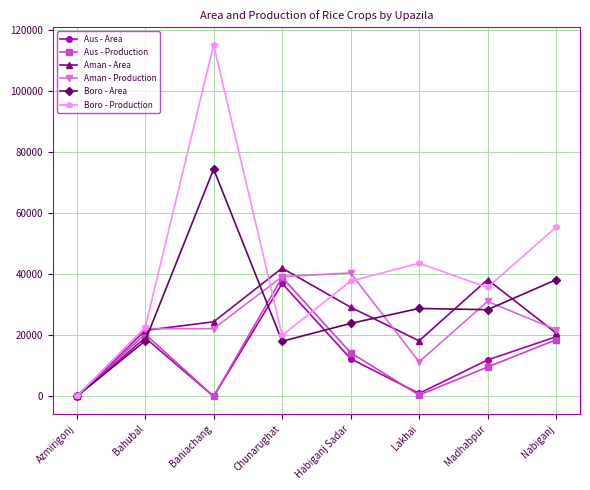

At which category is the sum across all series the highest?

Baniachang